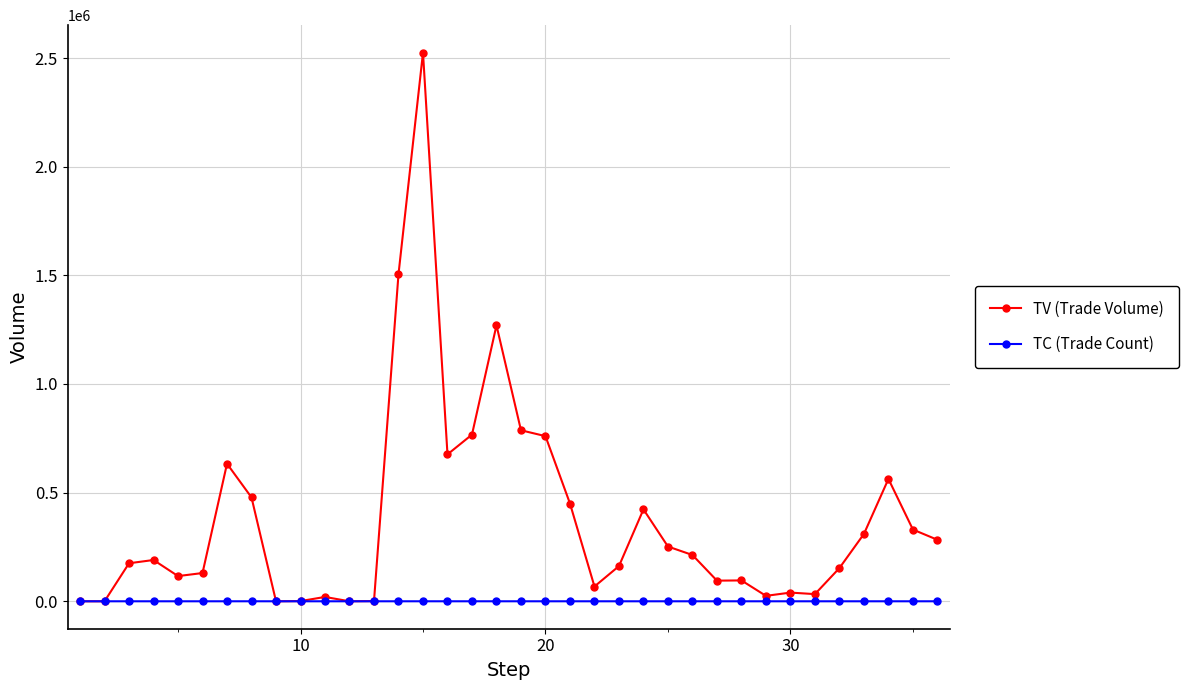

What are all the series names shown in the legend?

TV (Trade Volume), TC (Trade Count)